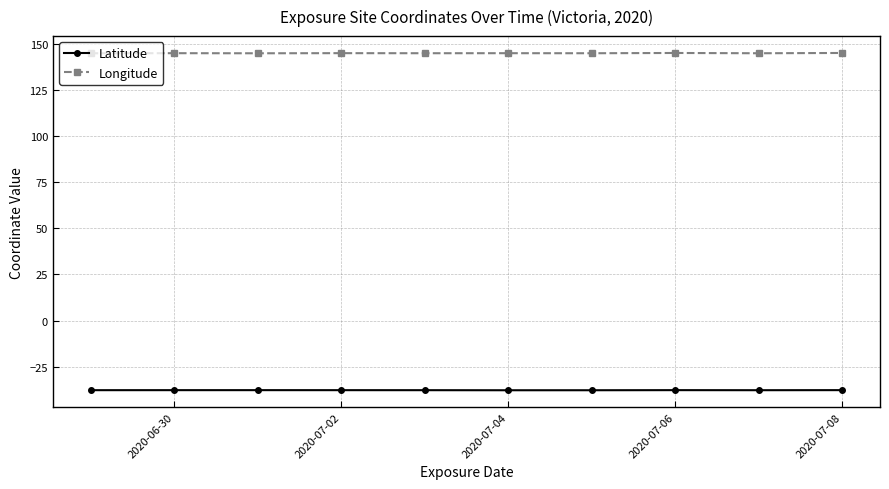

Rank the series by their average value, from lowest to highest.

Latitude, Longitude